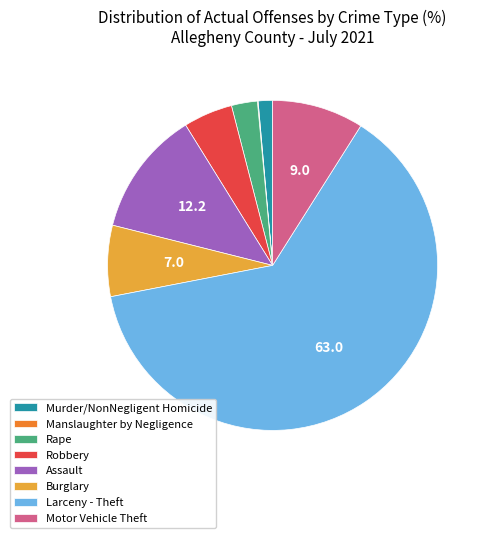

Which category has the biggest portion of the pie?

Larceny - Theft